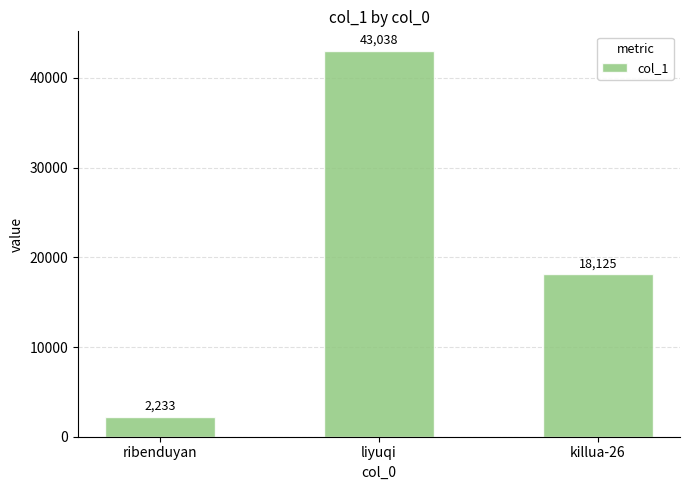

How many bars are there in total?

3